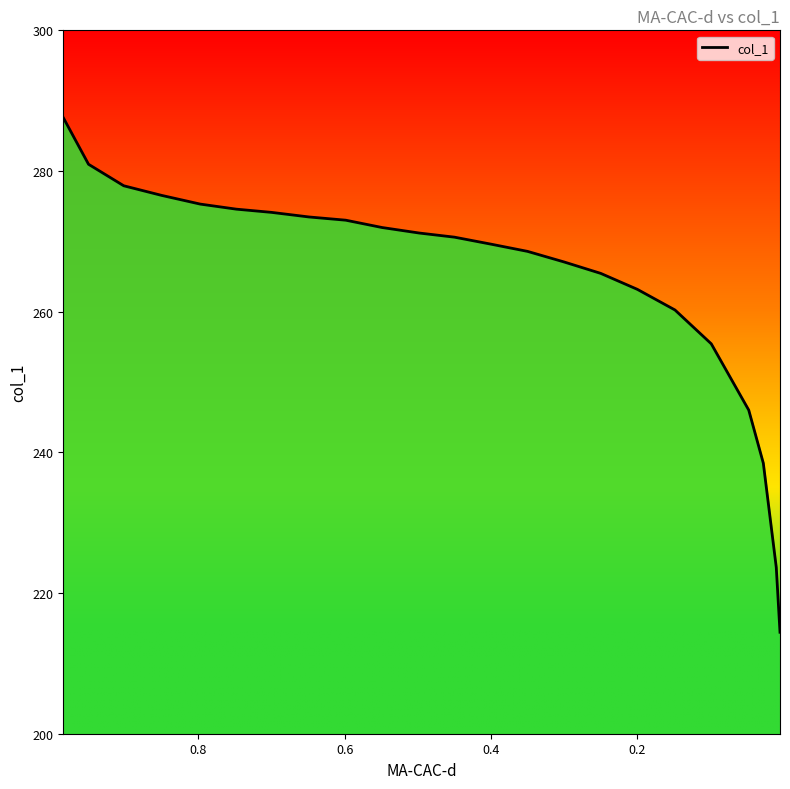

What is the value of the 13th point from the left?

269.6